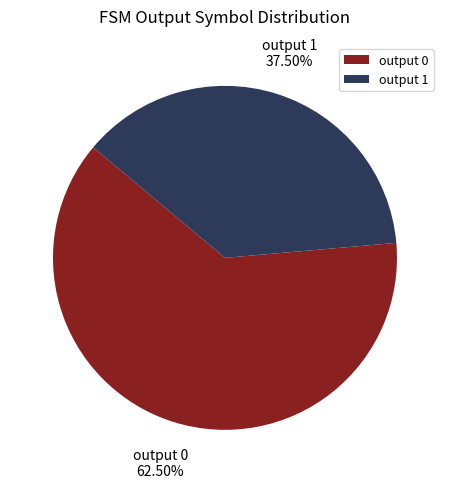

Combined, do output 0 and output 1 account for over 50%?

Yes